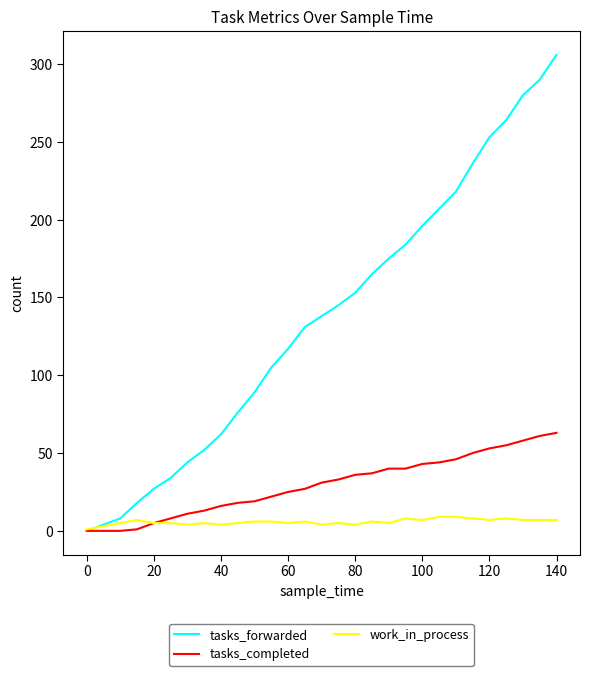

Which series has the largest range (max minus min)?

tasks_forwarded